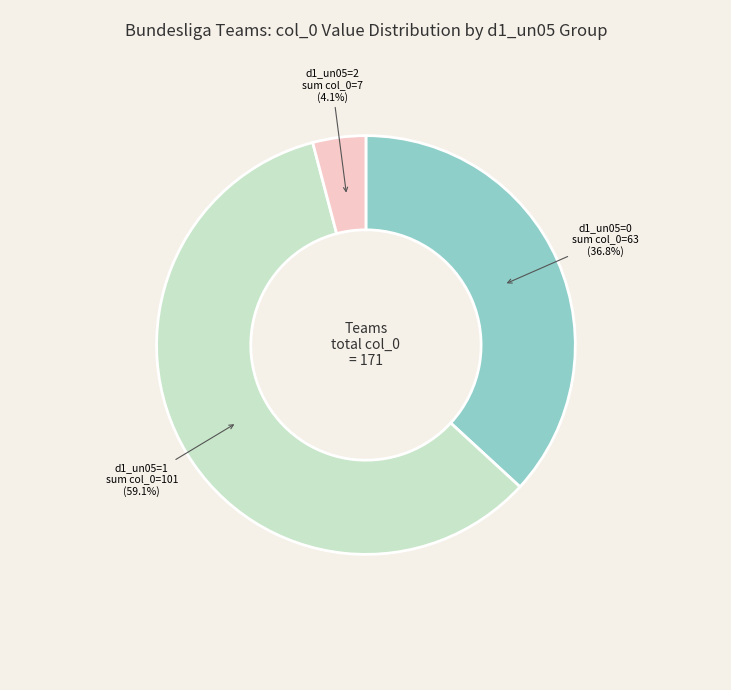

Is there any slice that represents more than half of the pie?

Yes